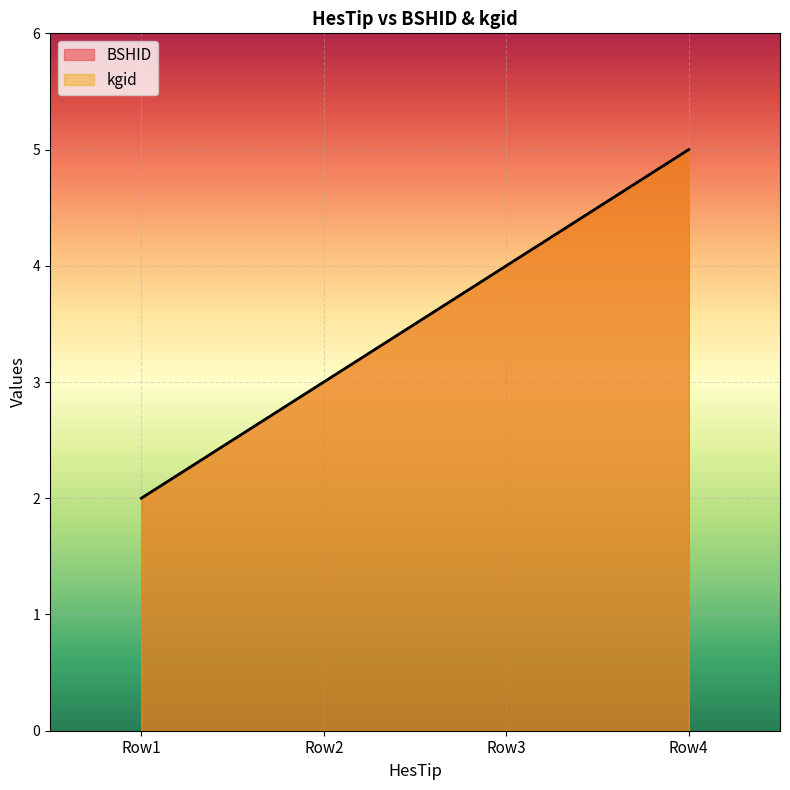

How many values in the kgid series exceed 4?

1